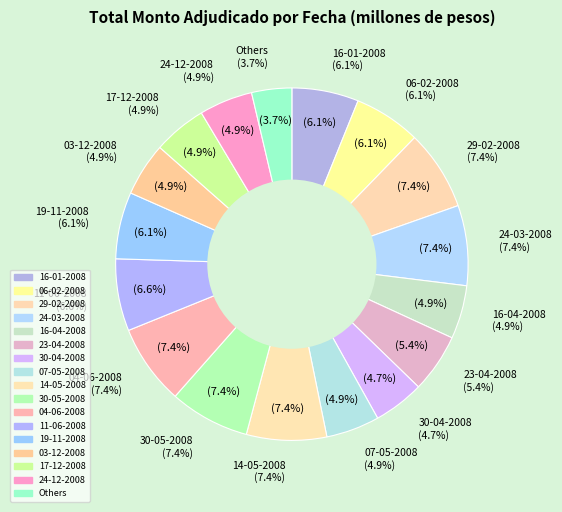

What percentage is NOT represented by 16-04-2008?

95.1%